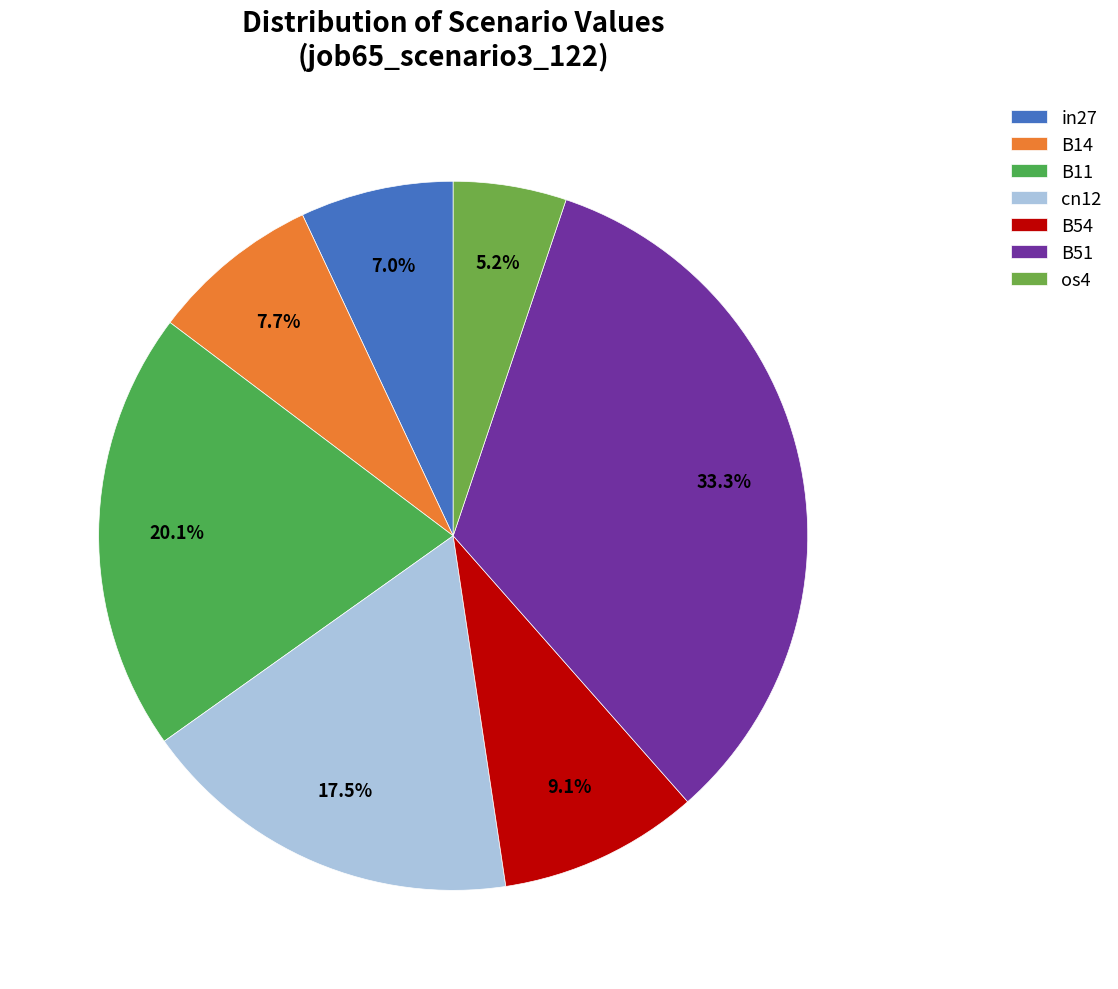

Rank the categories by value from lowest to highest.

os4, in27, B14, B54, cn12, B11, B51